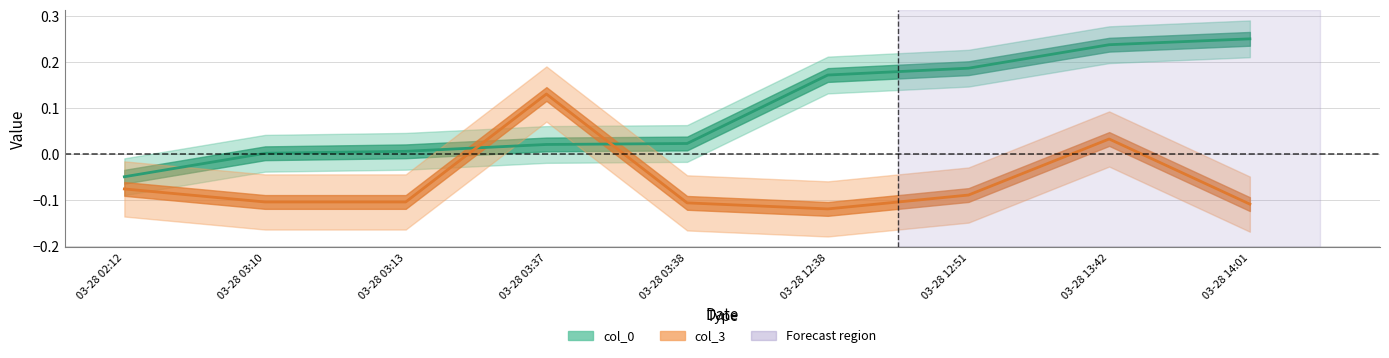

Where do col_3 and col_0 first cross each other?

03-28 03:13 and 03-28 03:37